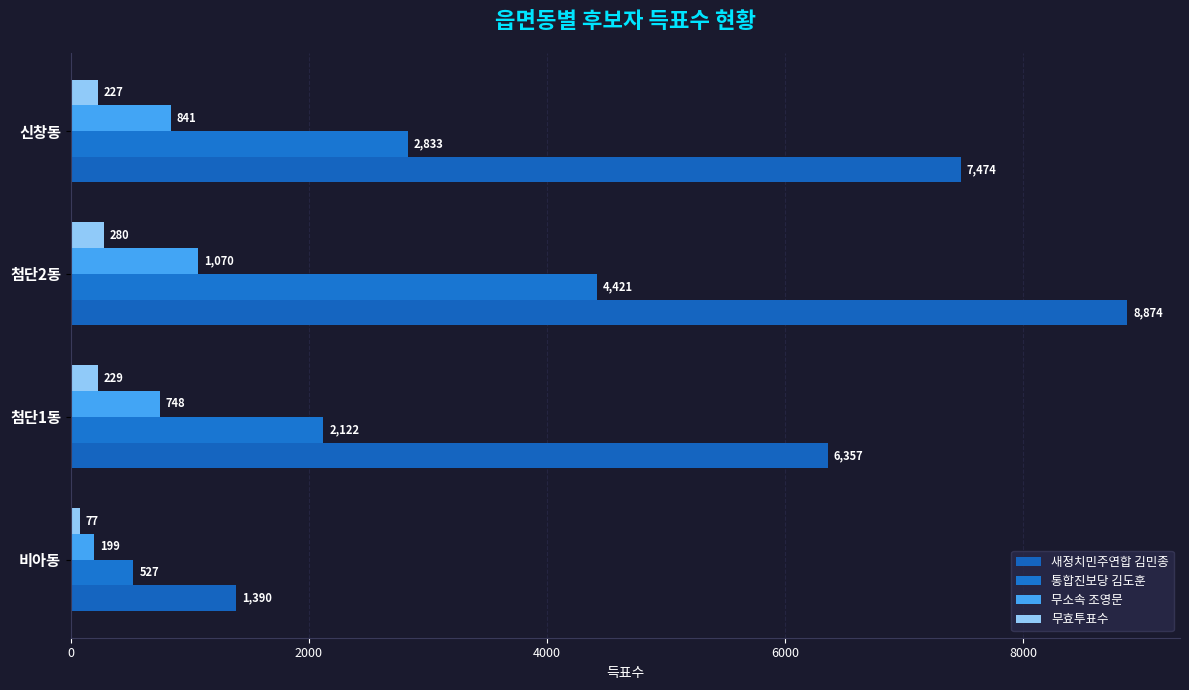

How many distinct data groups are displayed?

4